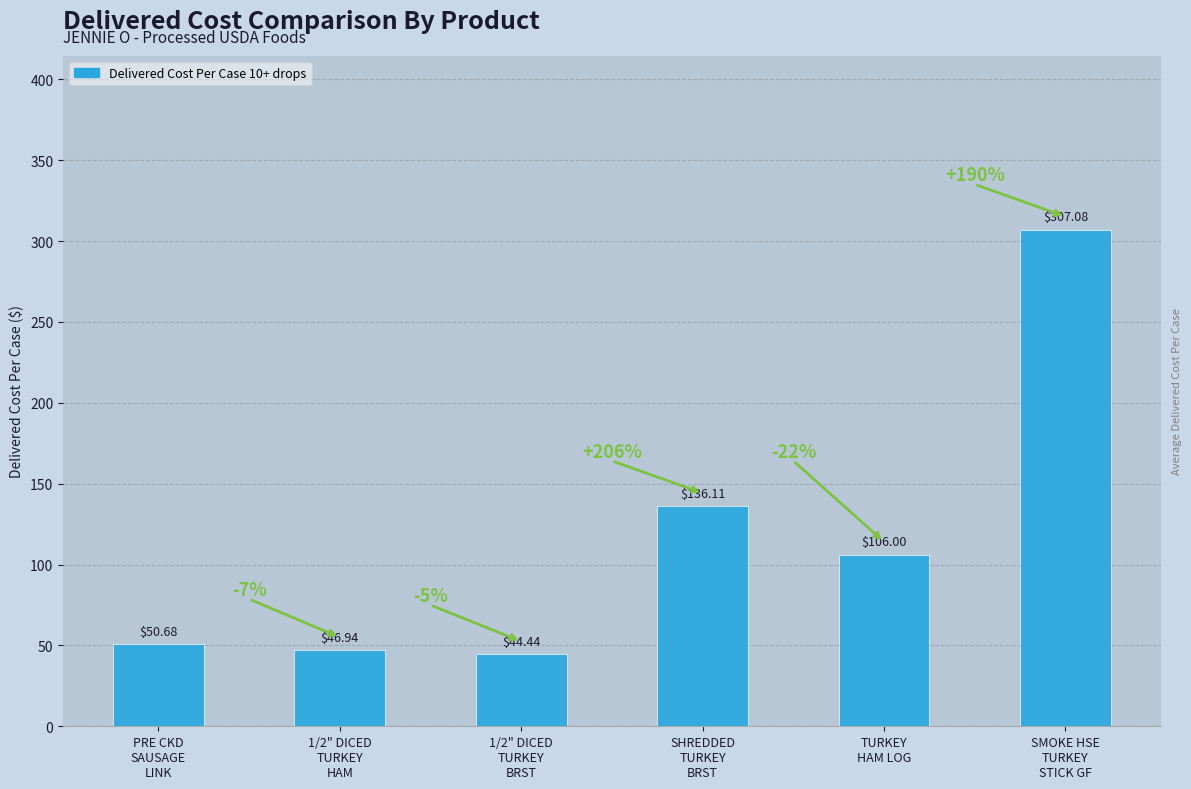

At which category does the chart reach its minimum across all series?

1/2" DICED
TURKEY
BRST